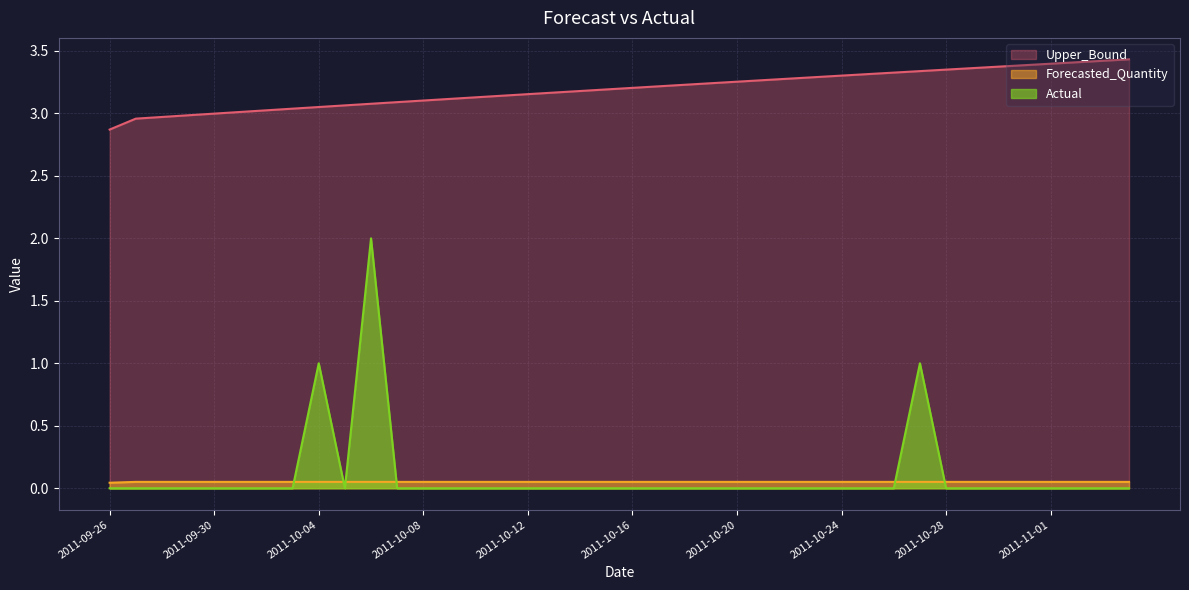

What is the difference between the maximum and minimum values in the Actual series?

2.0